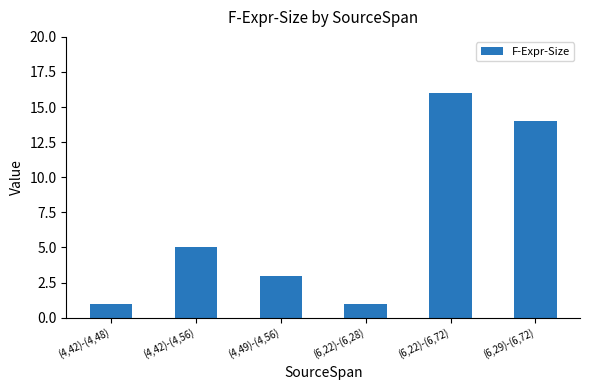

The chart shows a value of 3 at (4,49)-(4,56). True or false?

True